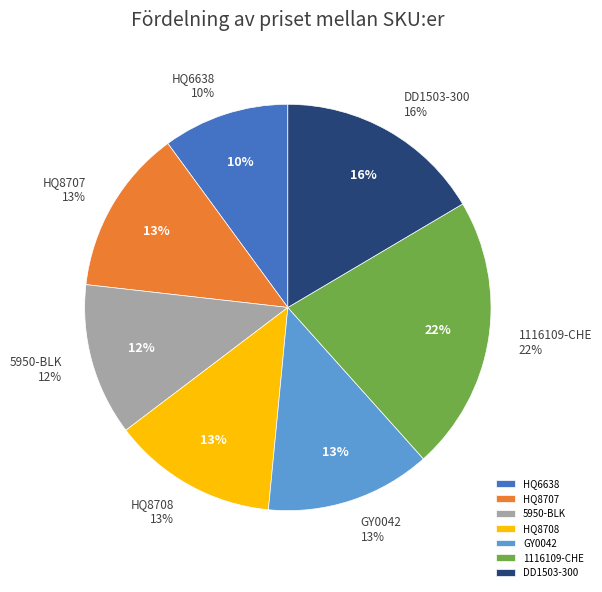

To the nearest percent, what is the difference between the HQ6638 and HQ8707 slice percentages?

3%